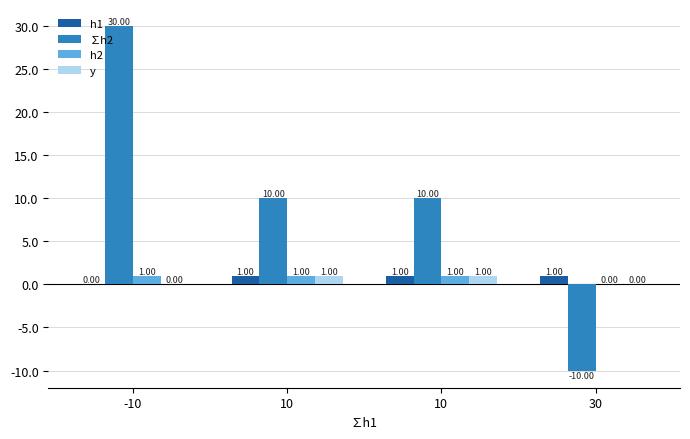

Reading left to right, list all the values displayed in this chart.

h1: -10=0.0	10=1.0	10=1.0	30=1.0
∑h2: -10=30.0	10=10.0	10=10.0	30=-10.0
h2: -10=1.0	10=1.0	10=1.0	30=0.0
y: -10=0.0	10=1.0	10=1.0	30=0.0